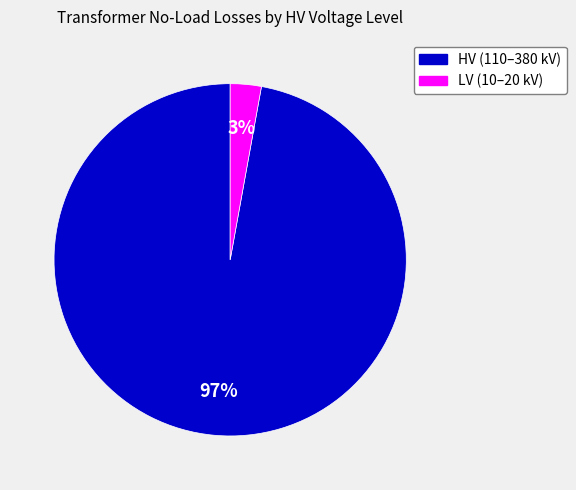

Does any single category account for the majority?

Yes